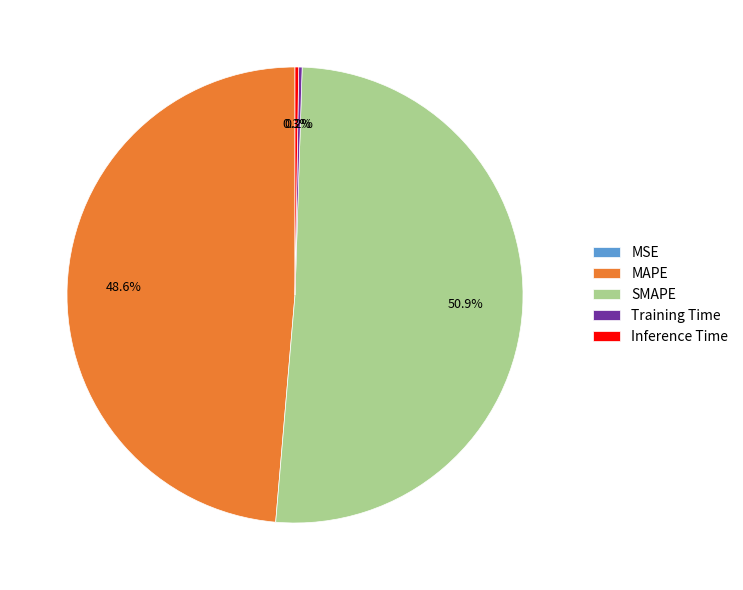

Which category accounts for the majority?

SMAPE